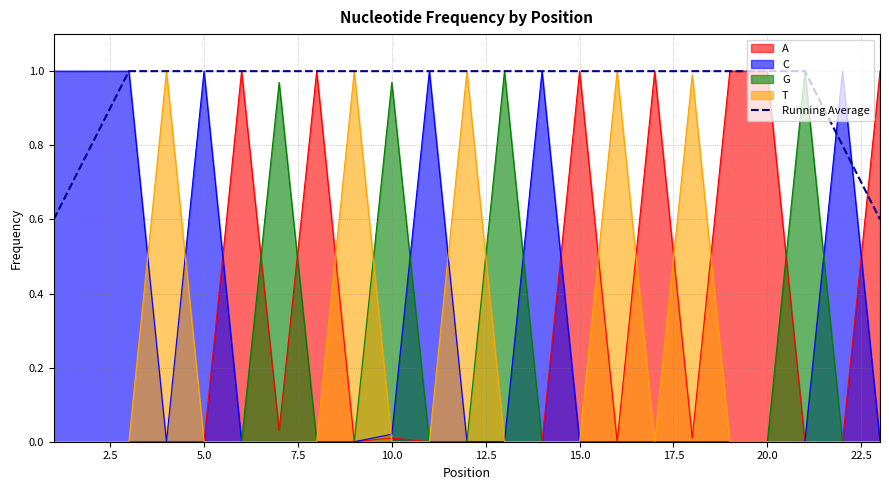

The chart shows a value of 1.0 at 5.0. True or false?

True